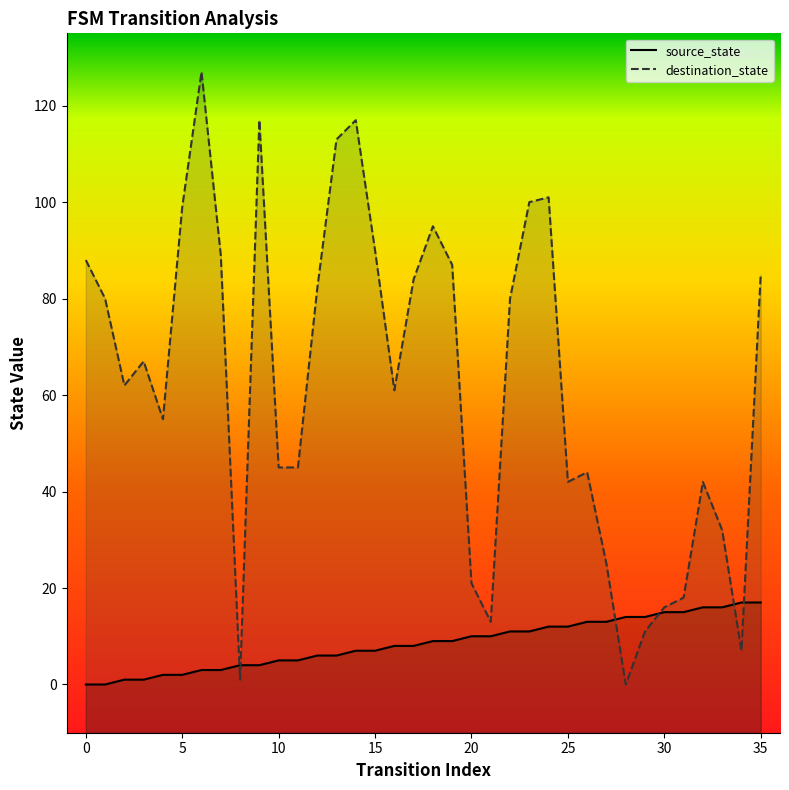

What is the difference between the maximum and minimum values in the source_state series?

17